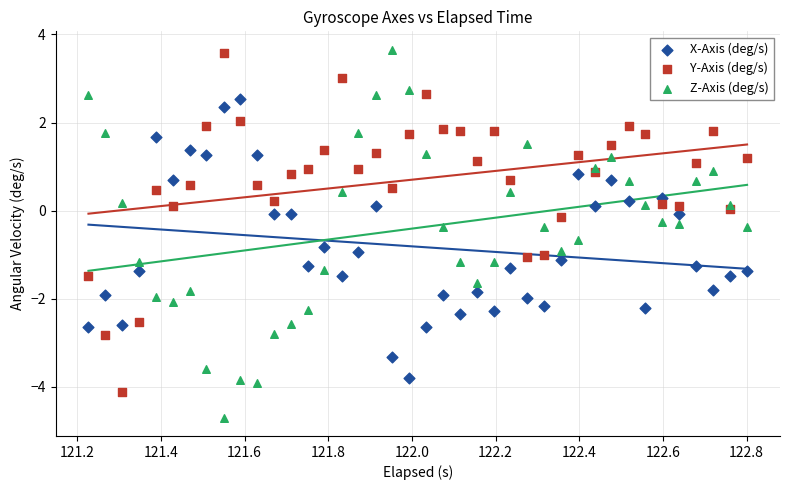

Which series reaches the minimum Y coordinate?

Z-Axis (deg/s)